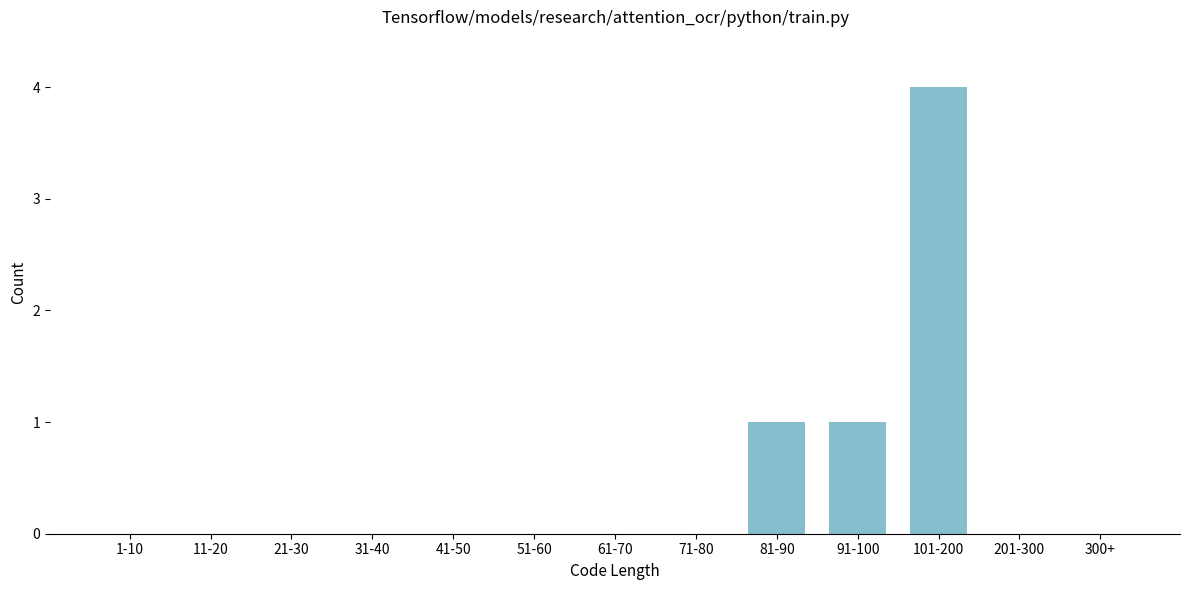

Reading left to right, transcribe all the data shown in this chart.

1-10=0	11-20=0	21-30=0	31-40=0	41-50=0	51-60=0	61-70=0	71-80=0	81-90=1	91-100=1	101-200=4	201-300=0	300+=0